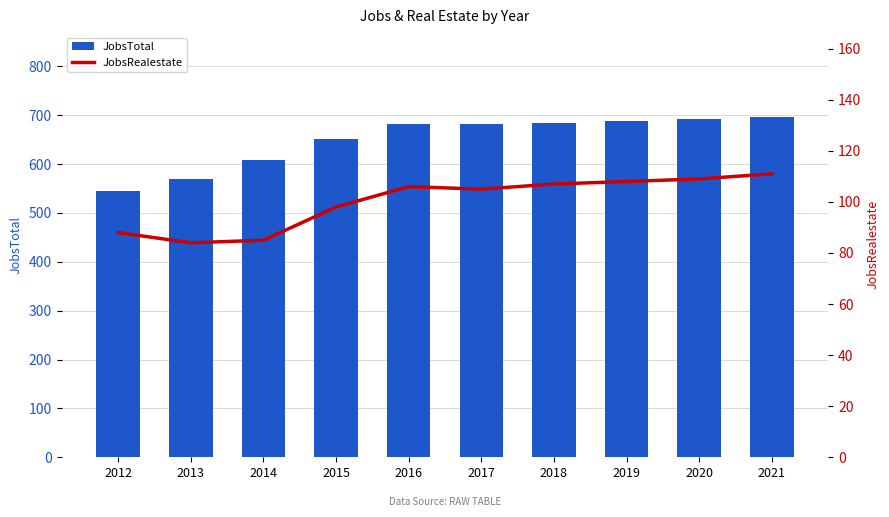

Reading left to right, extract all data points from this chart.

JobsTotal: 2012=545	2013=569	2014=609	2015=652	2016=681	2017=681	2018=685	2019=689	2020=692	2021=696
JobsRealestate: 2012=88	2013=84	2014=85	2015=98	2016=106	2017=105	2018=107	2019=108	2020=109	2021=111